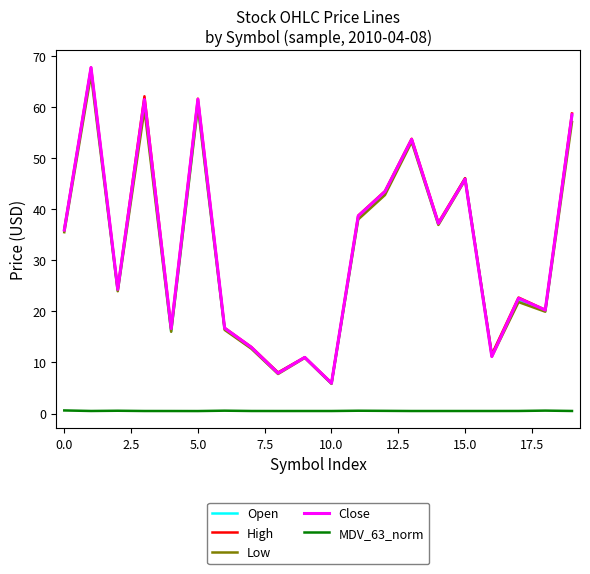

How many lines are shown in the chart?

5